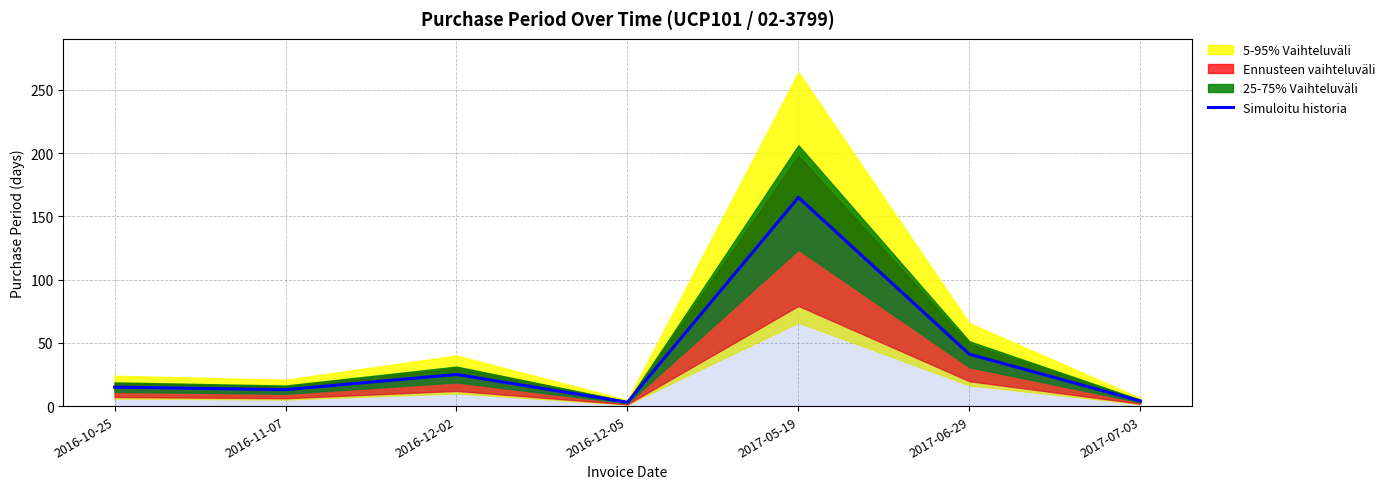

The value at 2016-10-25 is 15. True or false?

True